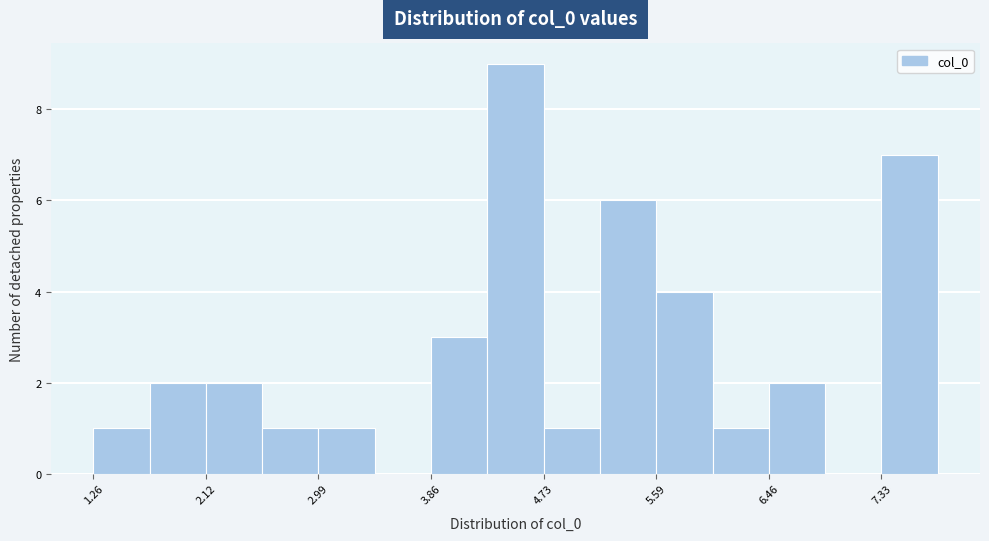

Reading left to right, list every bar in this chart as the range it spans on the x-axis followed by its height. Neither the bar edges nor the heights are printed on the chart, so give them approximately, as read against the axes.

1.3 to 1.7: 1
1.7 to 2.1: 2
2.1 to 2.6: 2
2.6 to 3.0: 1
3.0 to 3.4: 1
3.4 to 3.9: 0
3.9 to 4.3: 3
4.3 to 4.7: 9
4.7 to 5.2: 1
5.2 to 5.6: 6
5.6 to 6.0: 4
6.0 to 6.5: 1
6.5 to 6.9: 2
6.9 to 7.3: 0
7.3 to 7.8: 7